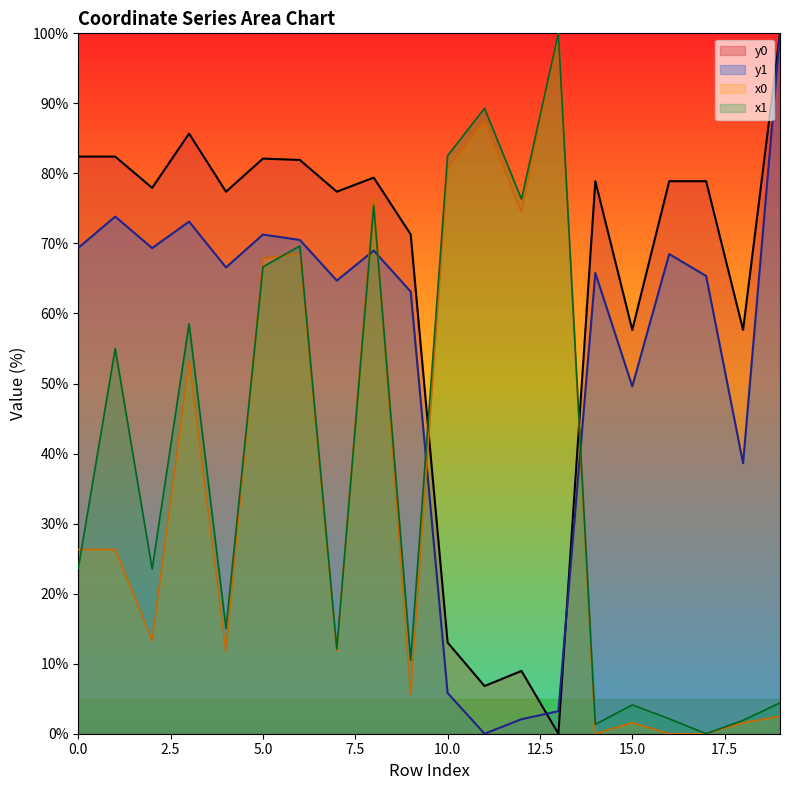

At 13, list the series in order from largest to smallest.

x0, x1, y1, y0